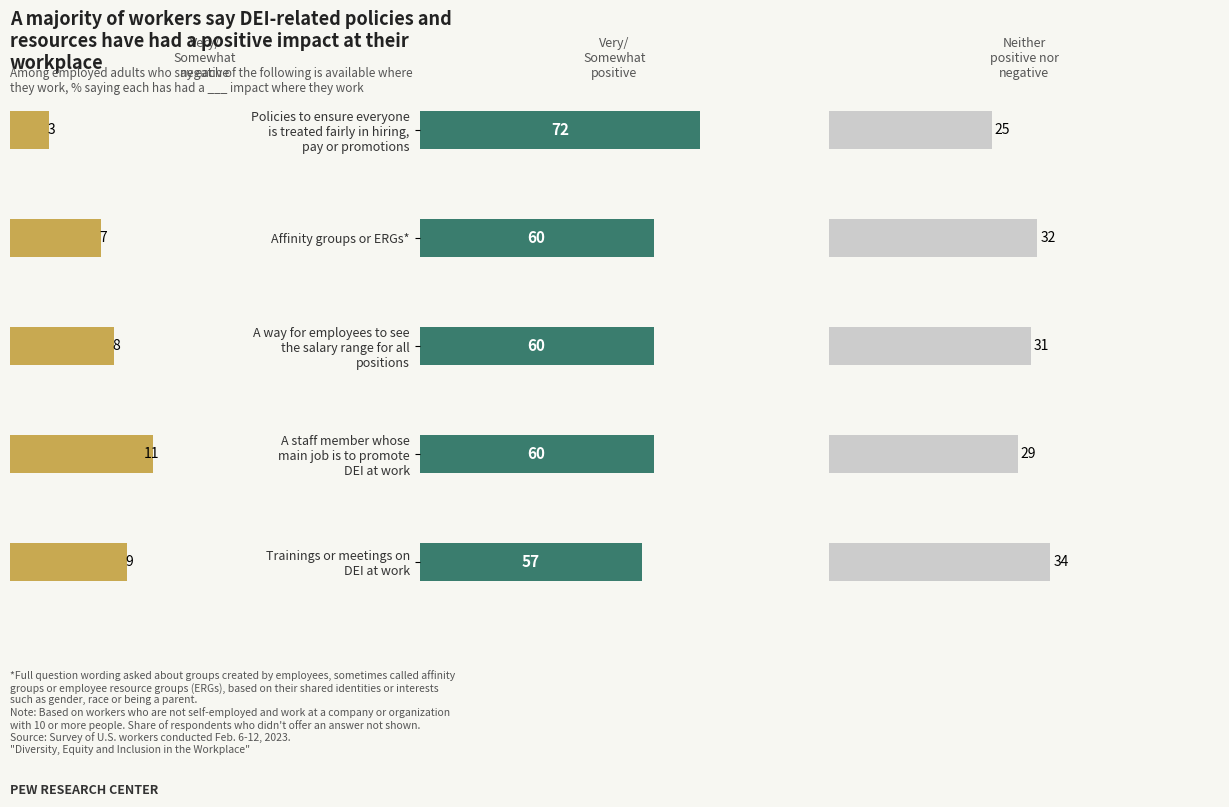

Is the value of Very/
Somewhat negative at Policies to ensure everyone is treated fairly in hiring, pay or promotions greater than the value of Neither positive
nor negative at Policies to ensure everyone is treated fairly in hiring, pay or promotions?

No